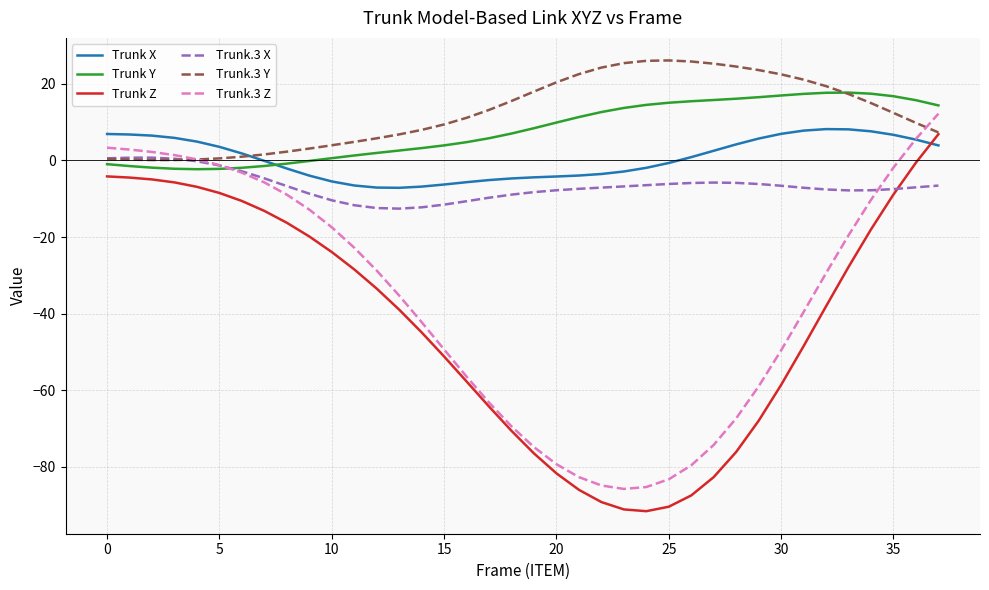

True or false: Trunk Z and Trunk Y intersect in this chart.

False